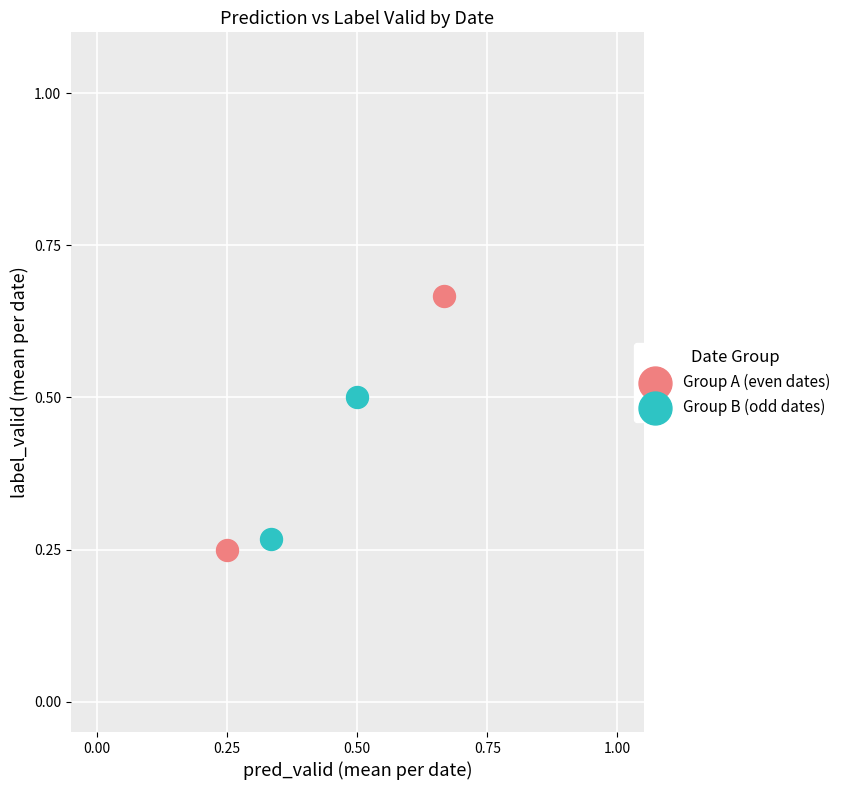

Which series reaches the maximum Y coordinate?

Group A (even dates)